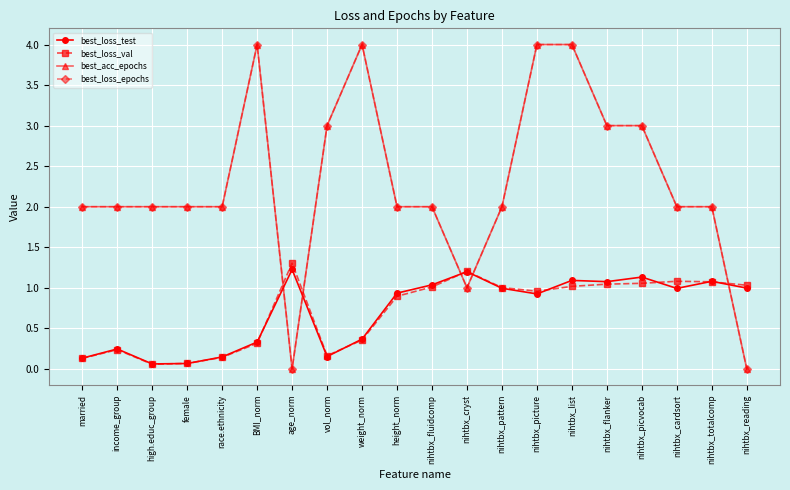

How many intersections are there between best_loss_test and best_loss_val?

9